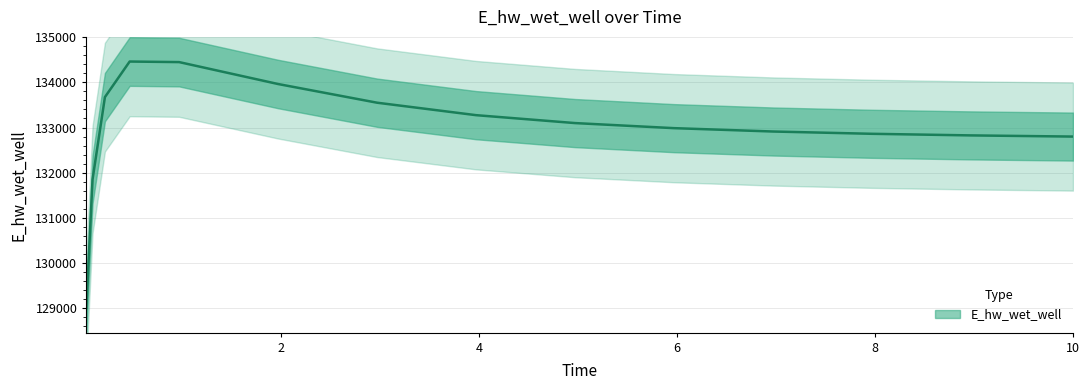

At which label is the value closest to 131733?

0.09375